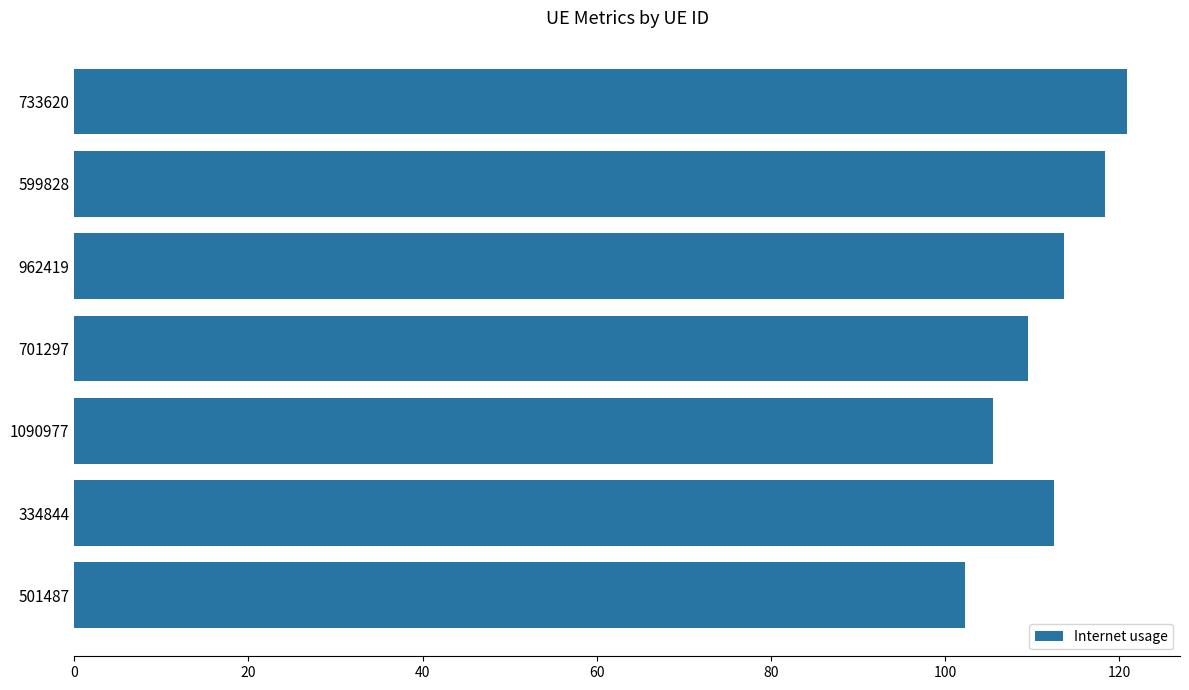

List the labels in order of value, largest first.

733620, 599828, 962419, 334844, 701297, 1090977, 501487